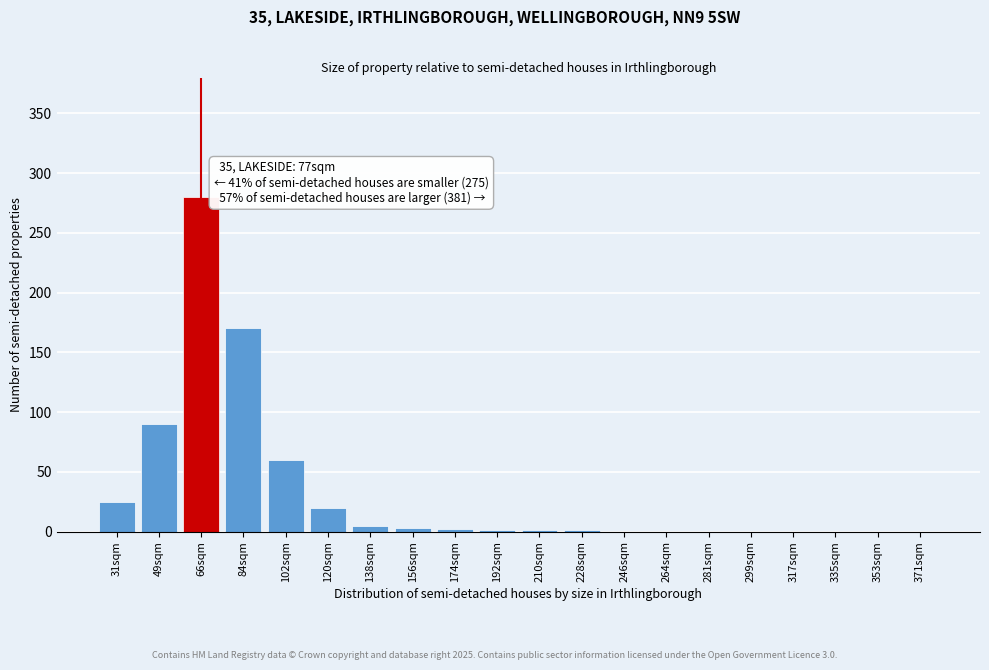

Which category has the highest value across all series?

66sqm